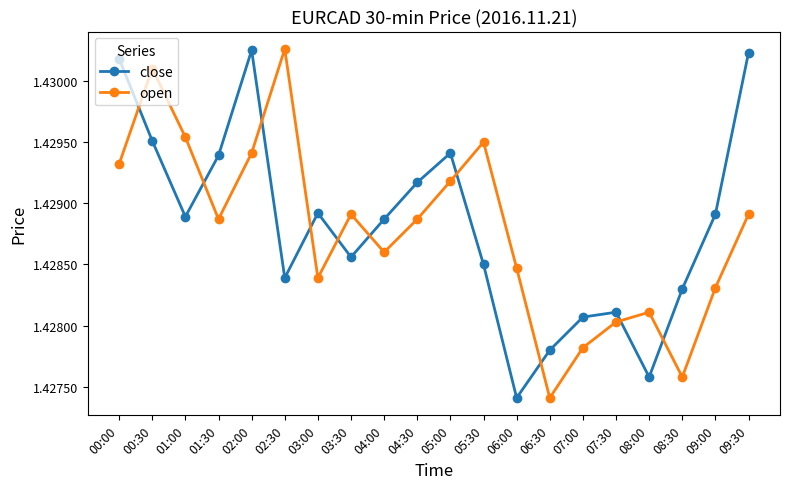

Which series has the largest total across all categories?

close